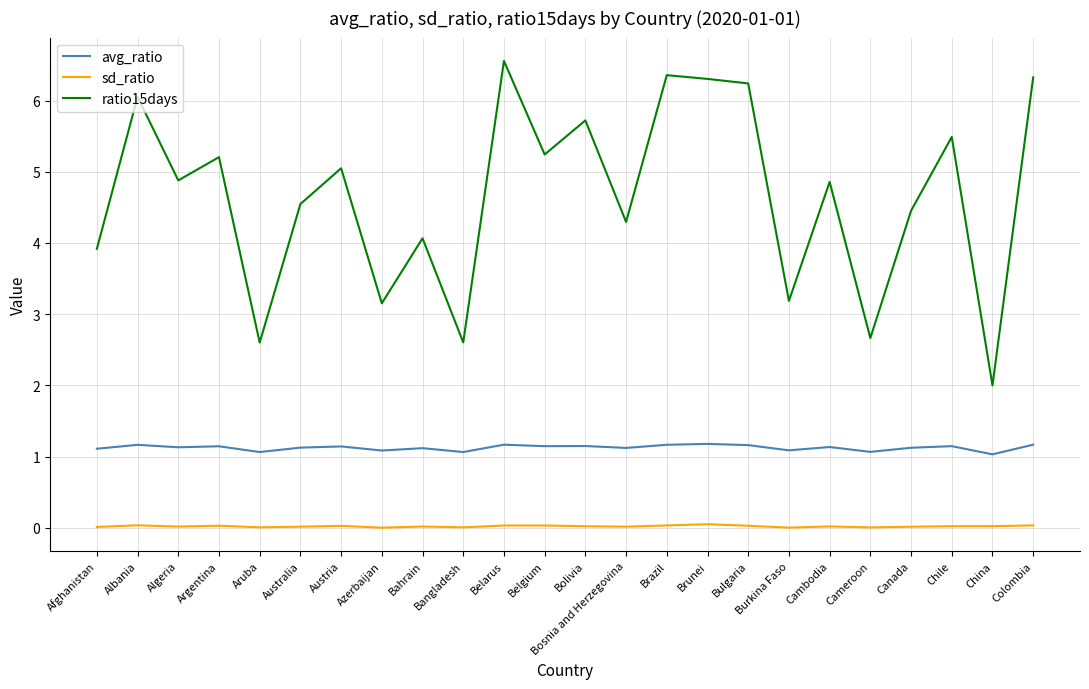

What is the spread (max minus min) of values at Bangladesh?

2.6